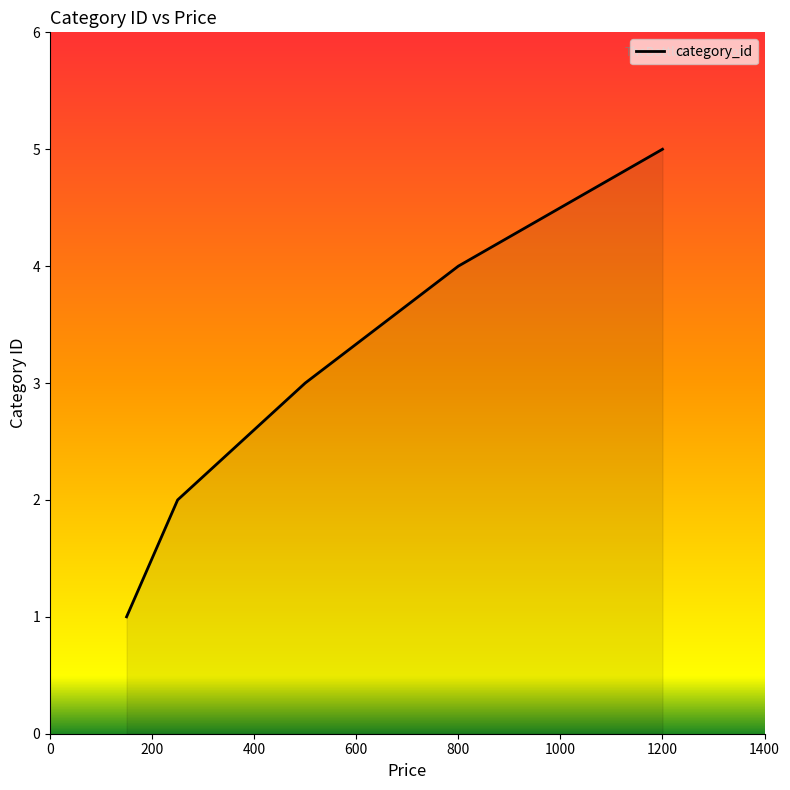

What is the average value?

3